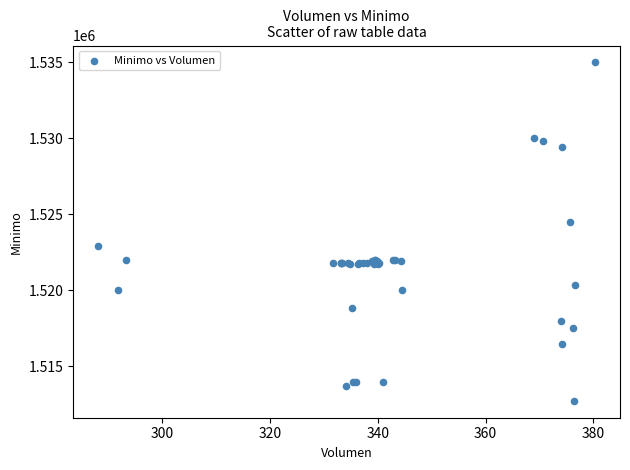

What Y value in the scatter plot is closest to 1523862?

1524513